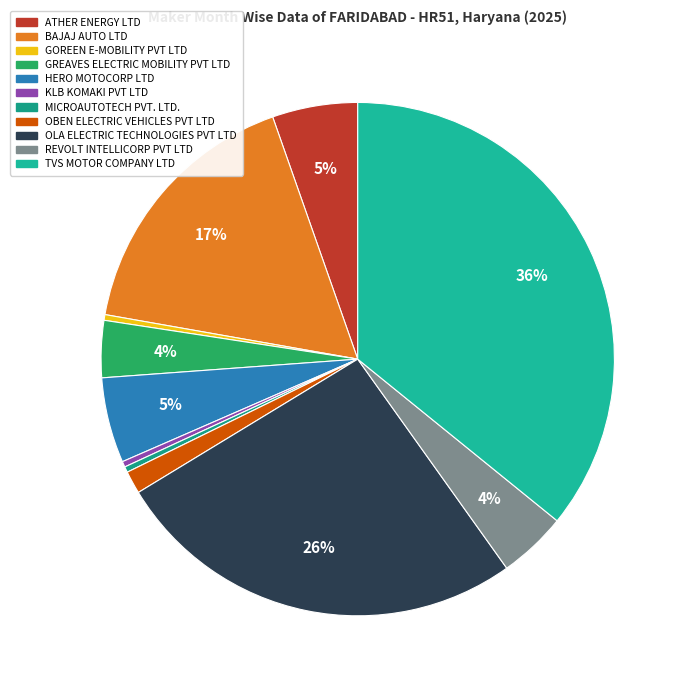

Does any single category account for the majority?

No